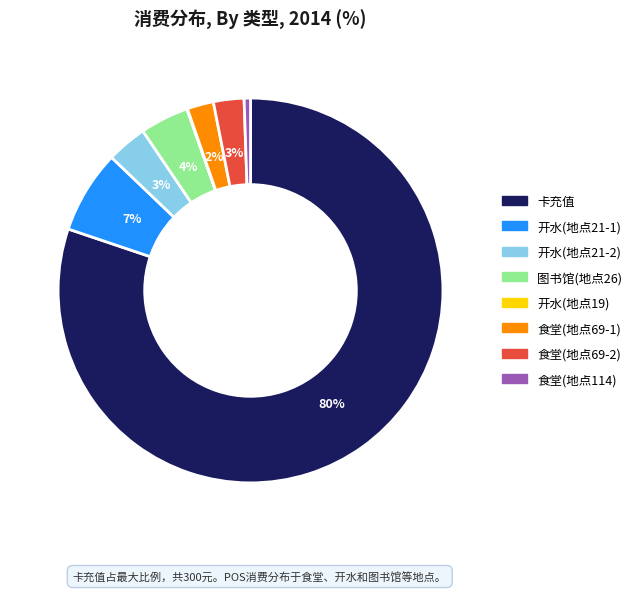

Is there any slice that represents more than half of the pie?

Yes